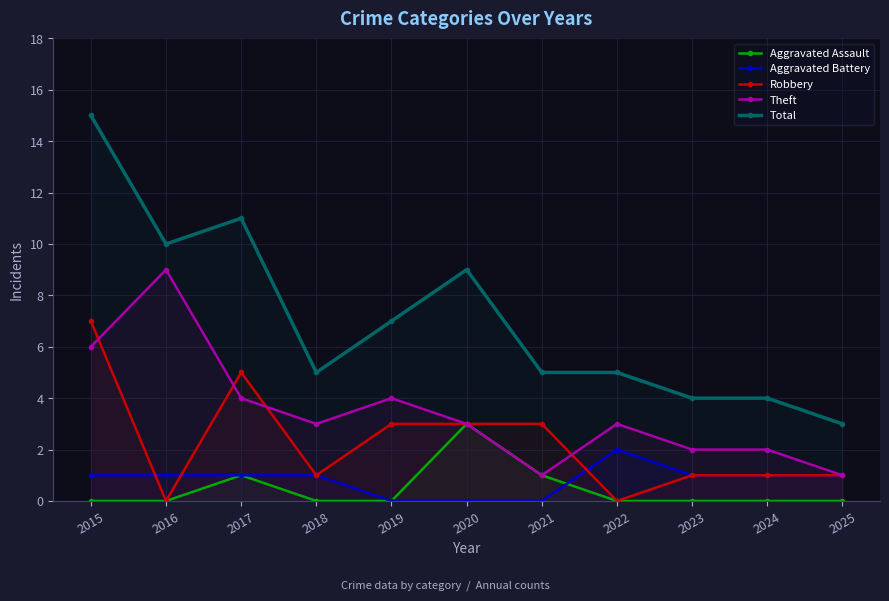

What value does the Theft series have at 2016?

9